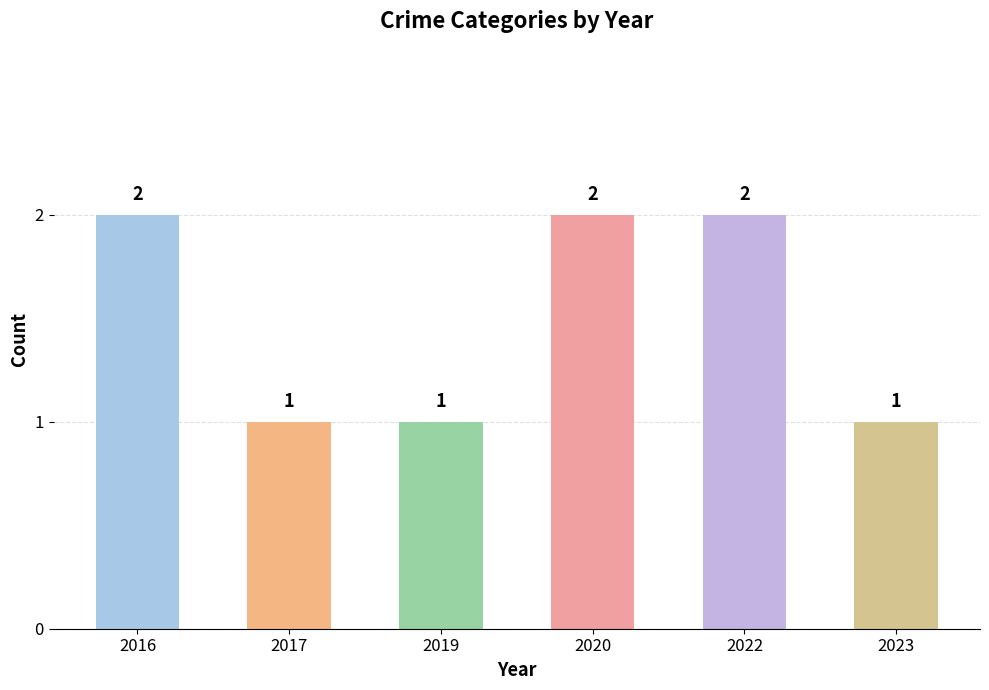

Read the value at 2022.

2